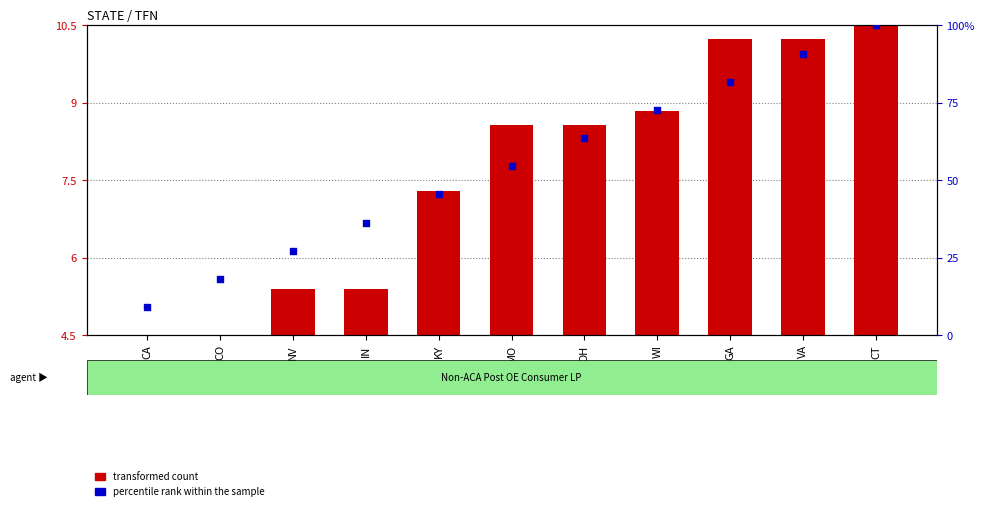

At which category is the sum across all series the highest?

CT